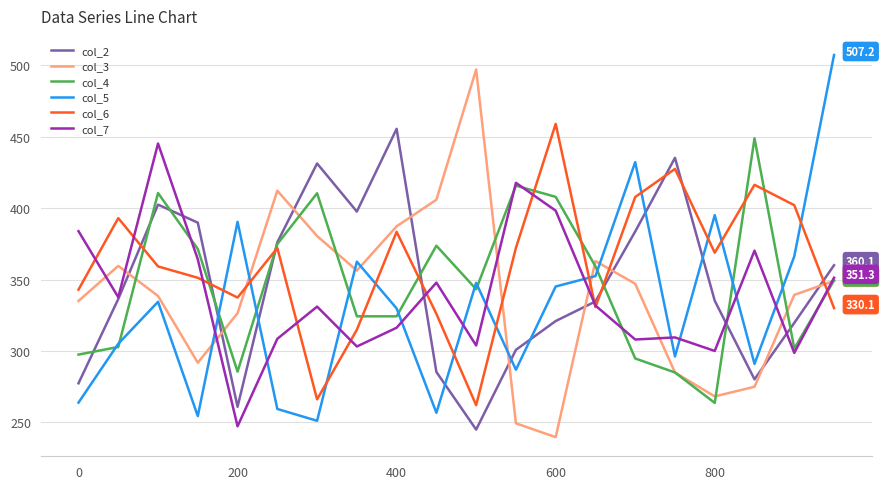

What is the average value of the col_6 series?

361.2